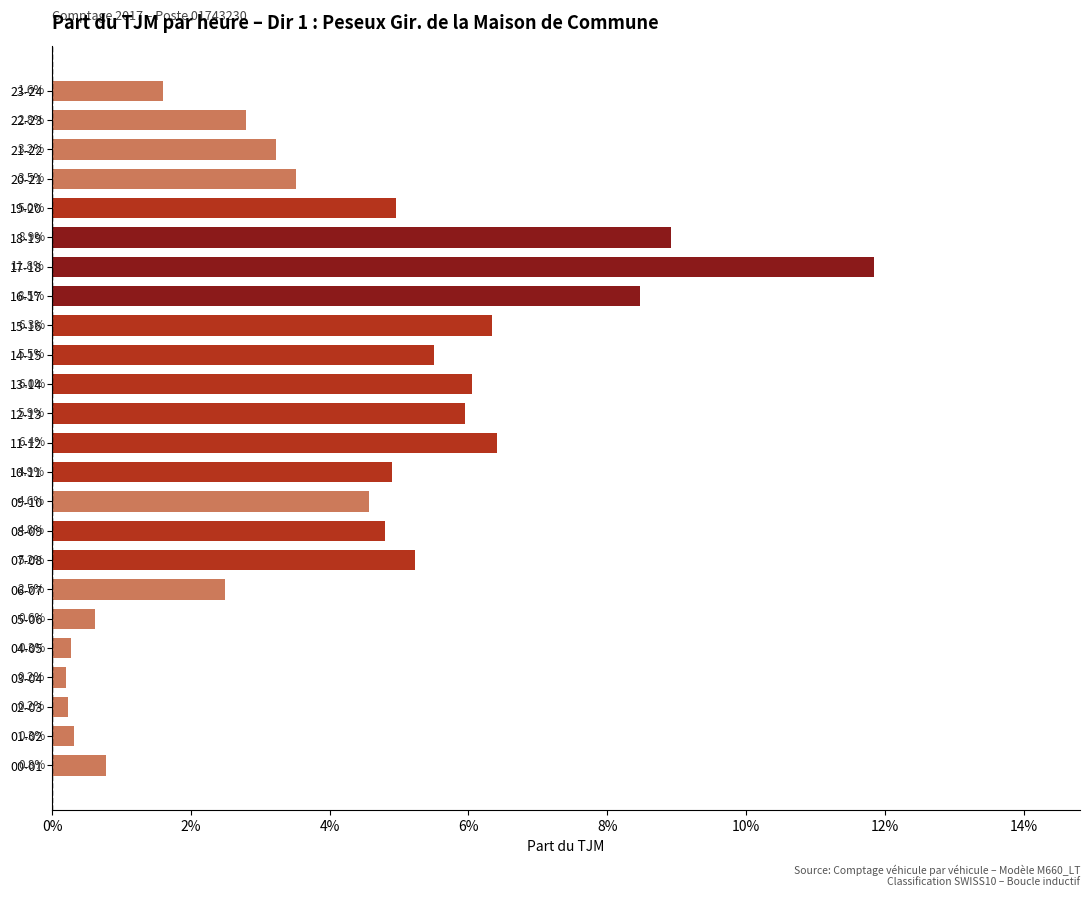

Does the chart contain any negative values?

No